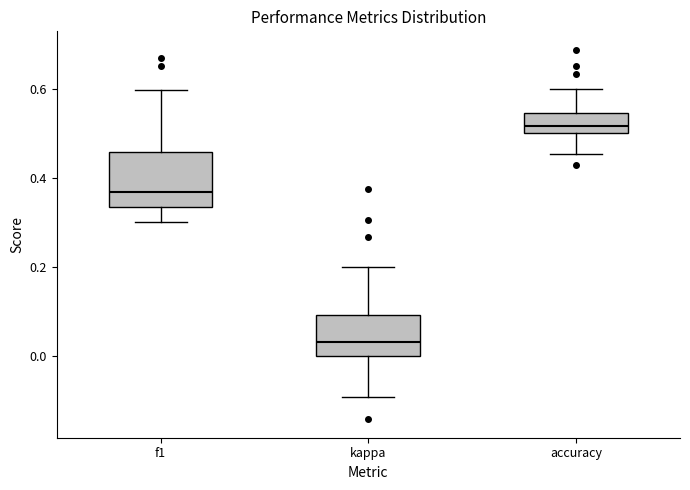

Where does the upper whisker of the box for accuracy end on the y-axis? The values are not printed on the chart, so give them approximately, as read against the axis.

0.60